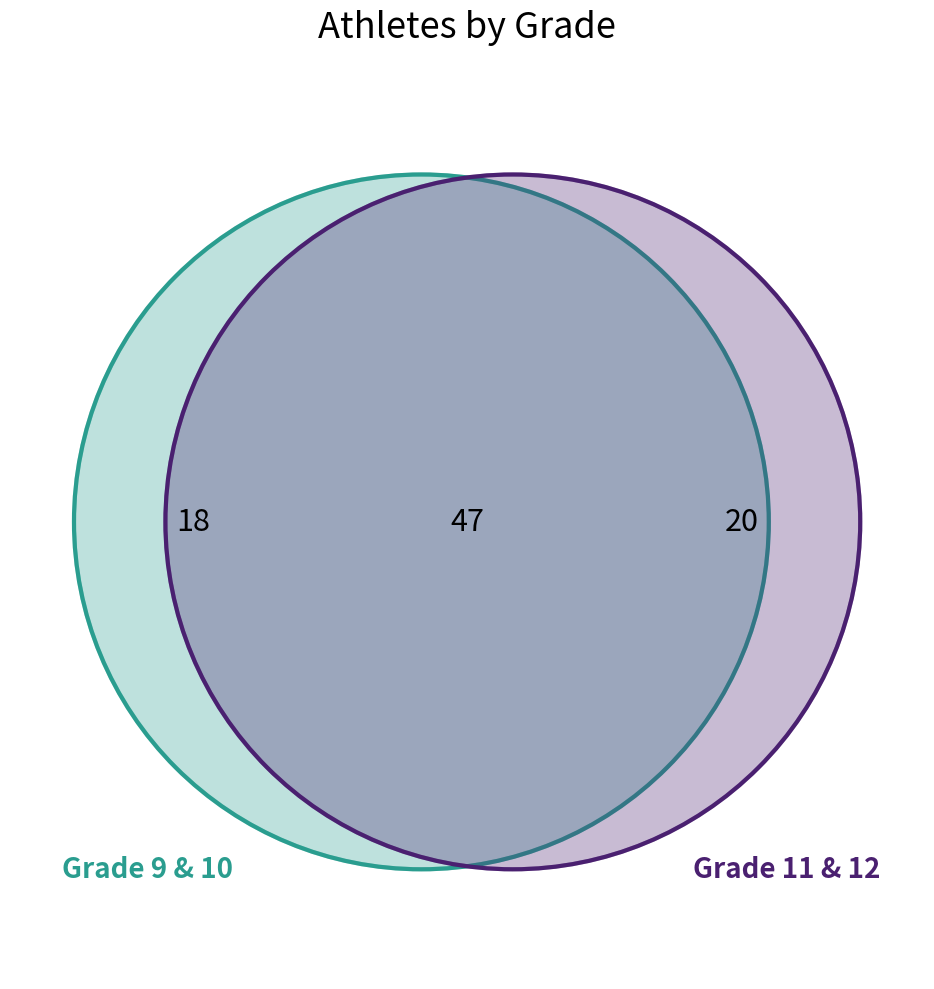

Is the sum of Grade 11 and Grade 12 greater than half?

No